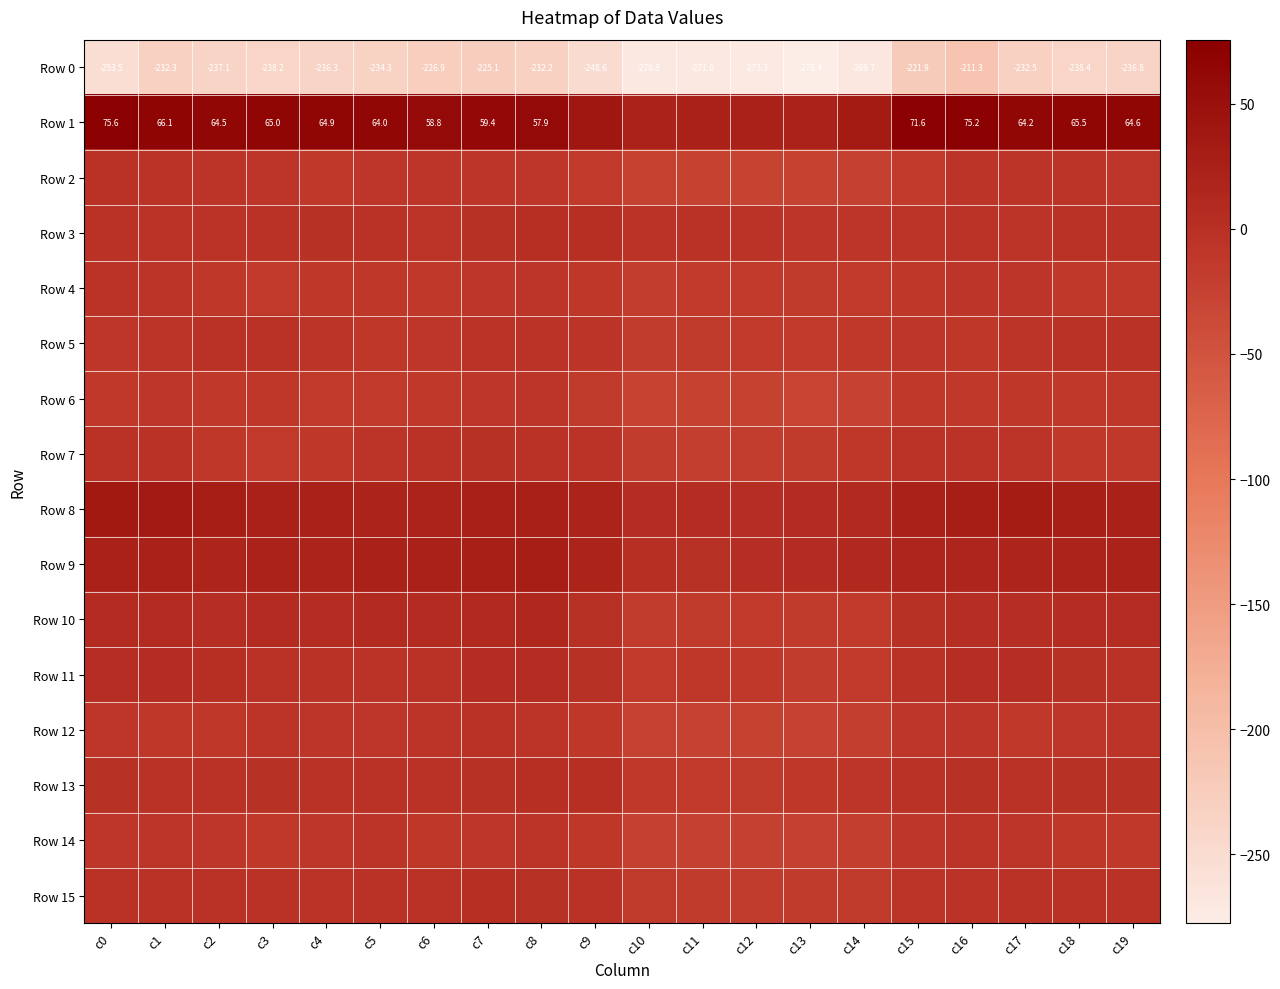

What is the approximate value of Row 4 at c16?

-8.4